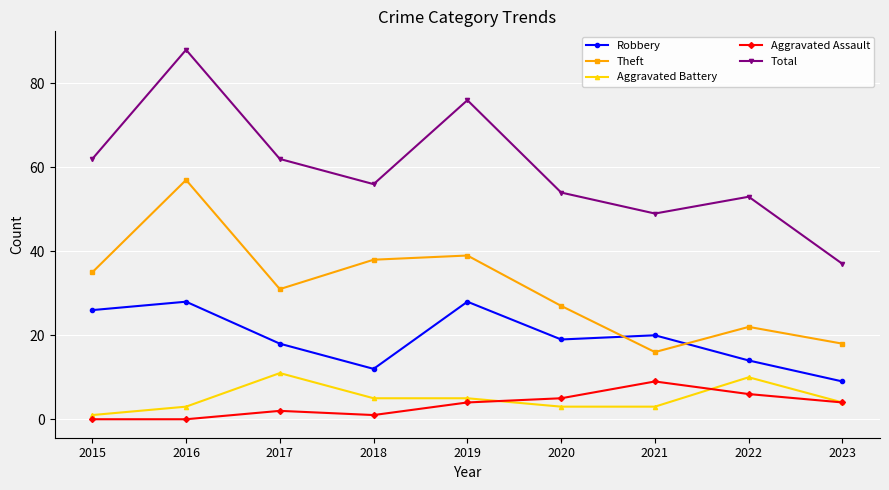

What is the difference between the second highest and second lowest values in the Aggravated Battery series?

7